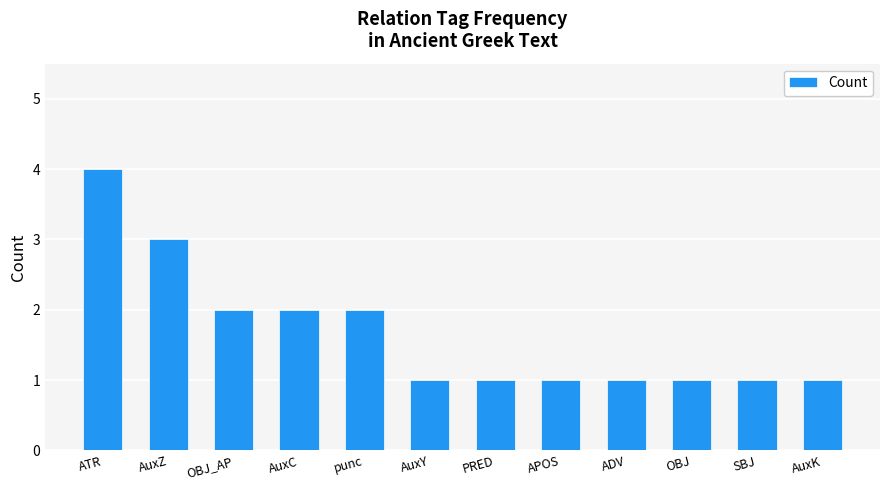

At which category does the chart reach its peak across all series?

ATR